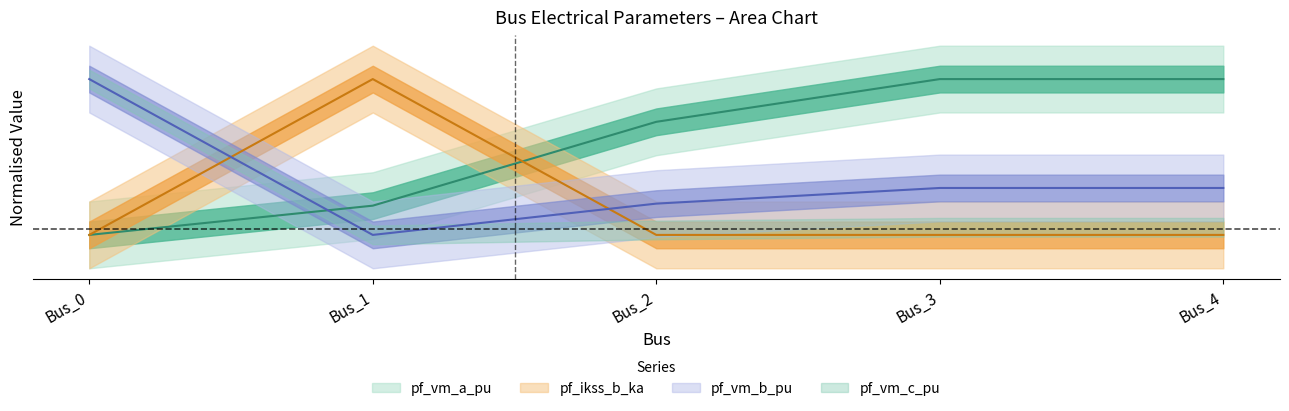

Where do pf_vm_b_pu and pf_ikss_b_ka first cross each other?

Bus_0 and Bus_1